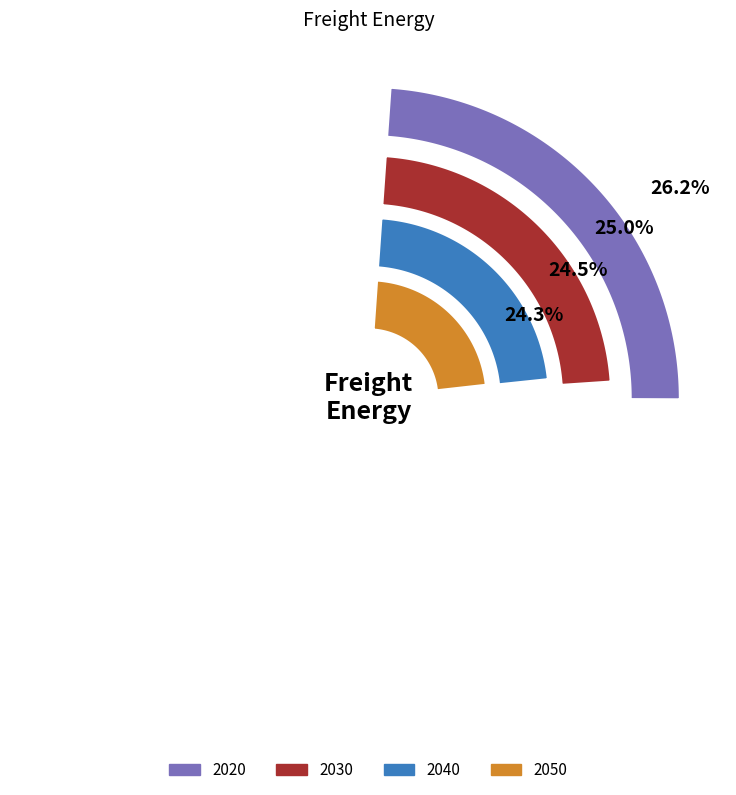

Which slice is the largest?

2020